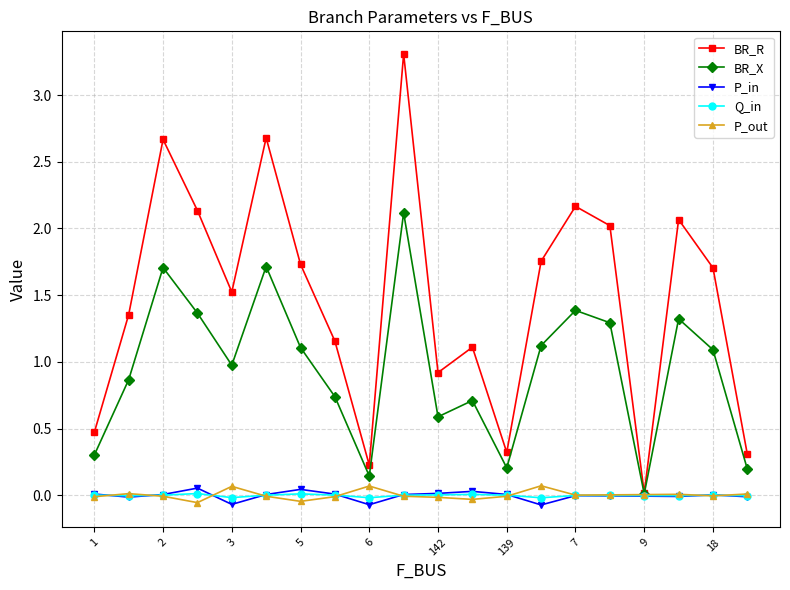

What is the value of the BR_X point at the 6th from the left?

1.7